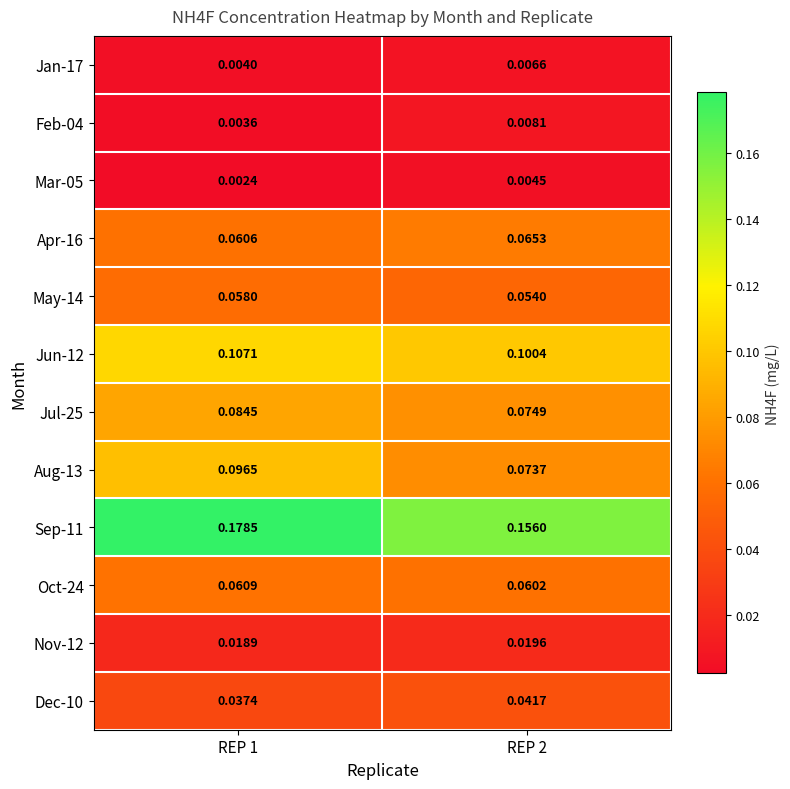

How many distinct data groups are displayed?

12